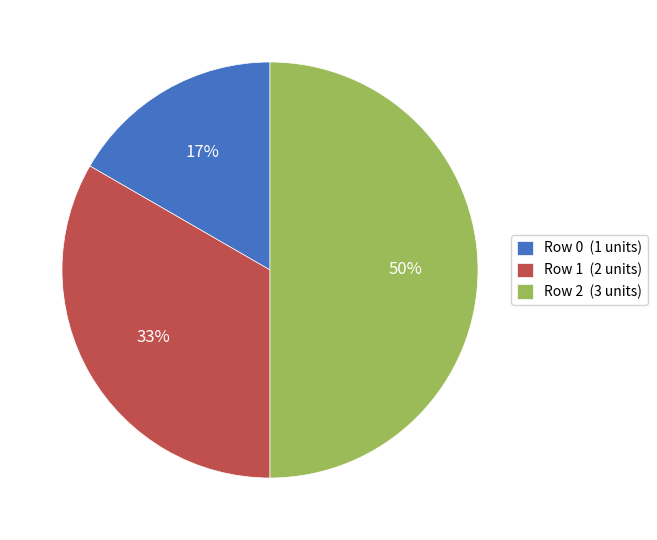

What percentage is the Row 0 (1 units) slice, to the nearest percent?

17%